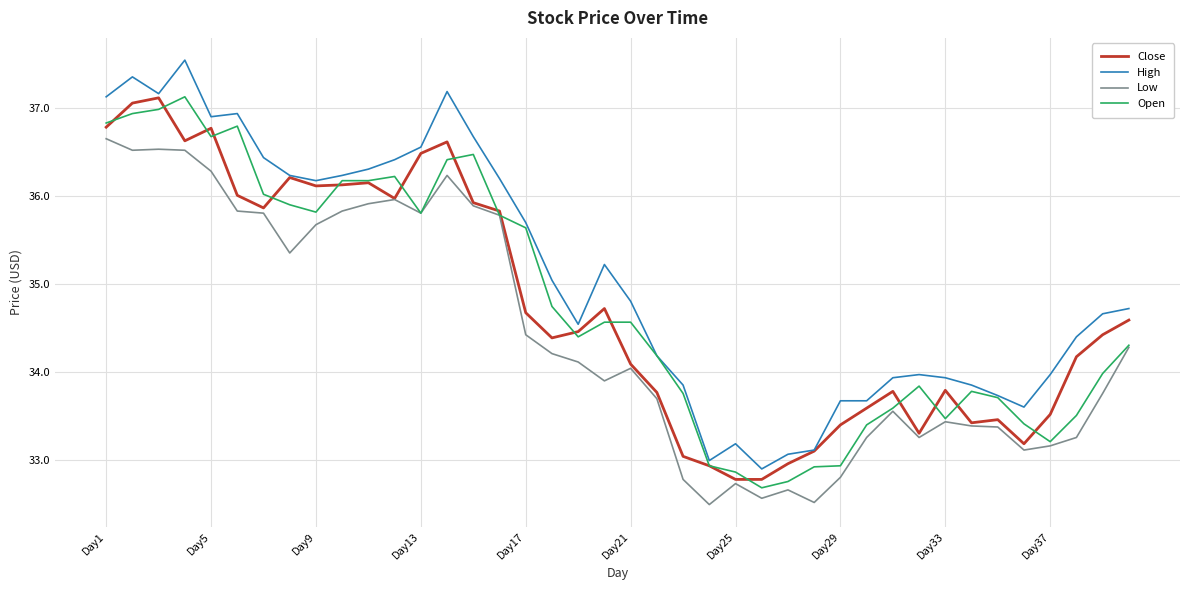

Which series has the widest spread of values?

High